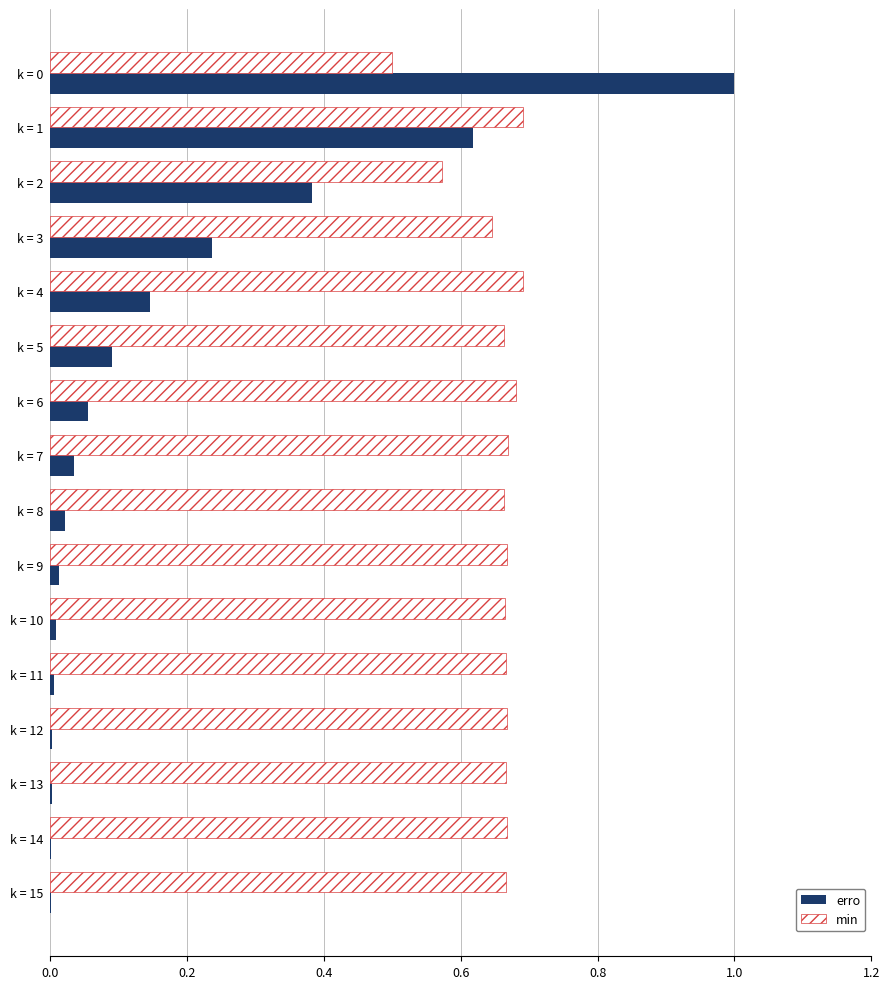

How many min values are between 0 and 1?

16